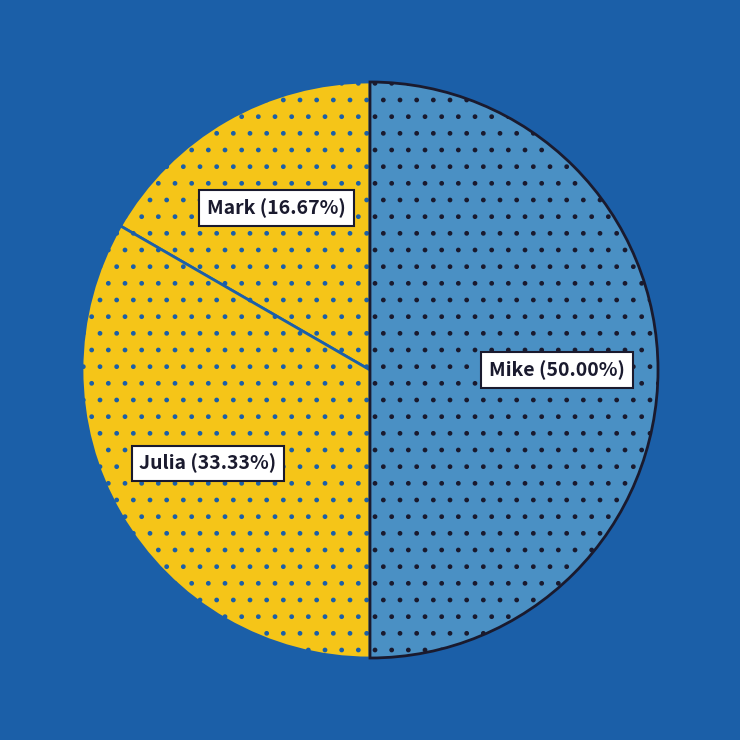

To the nearest percent, what portion does Mark represent?

17%